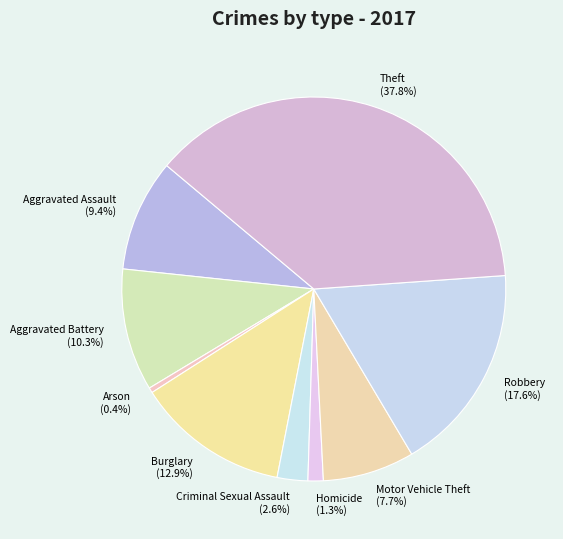

True or false: Arson accounts for 0% of the total.

True